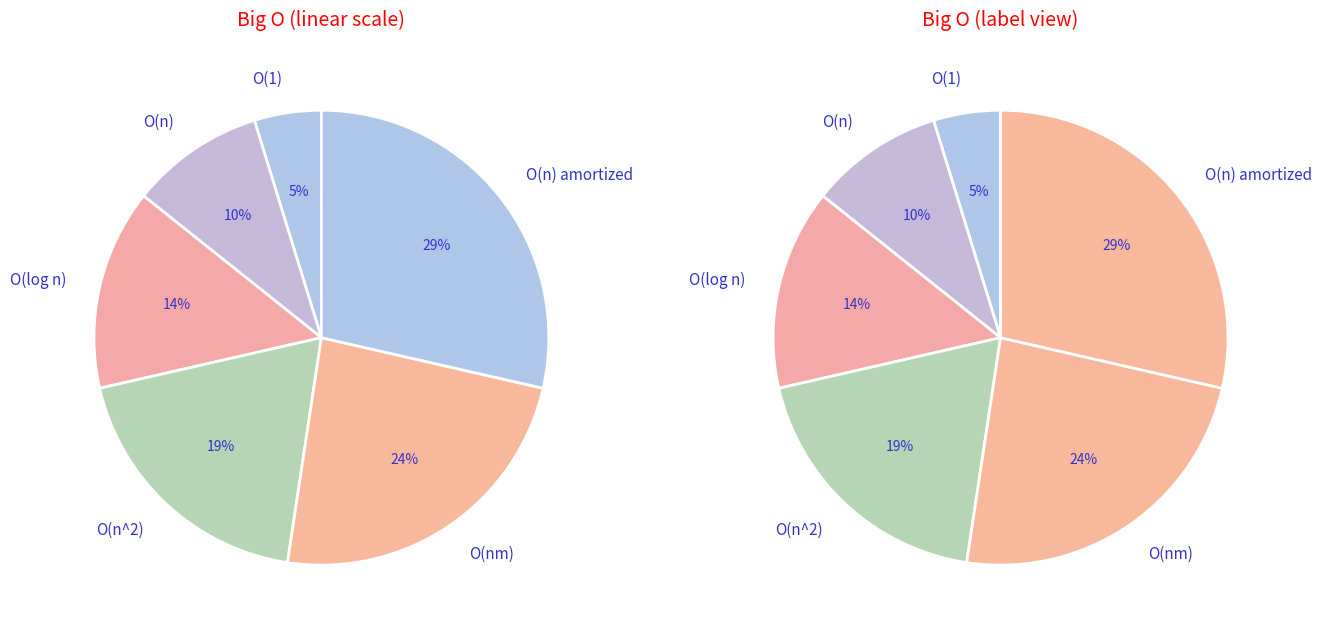

To the nearest percent, what is the difference between the O(log n) and O(n^2) slice percentages?

5%